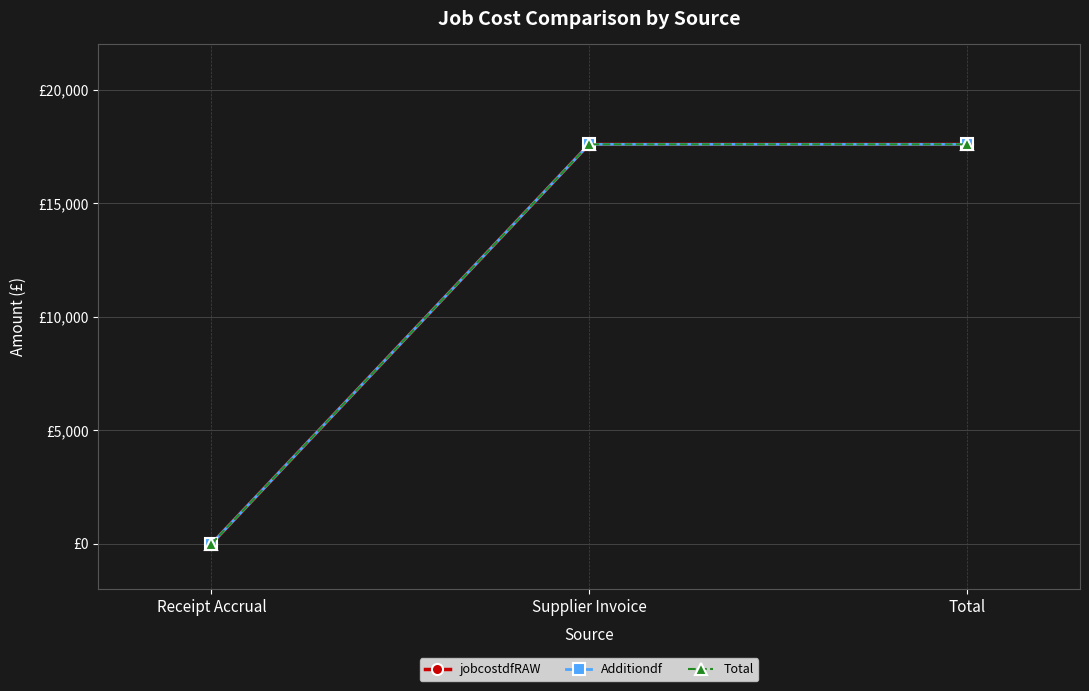

Is the value of Additiondf at Receipt Accrual greater than the value of jobcostdfRAW at Supplier Invoice?

No